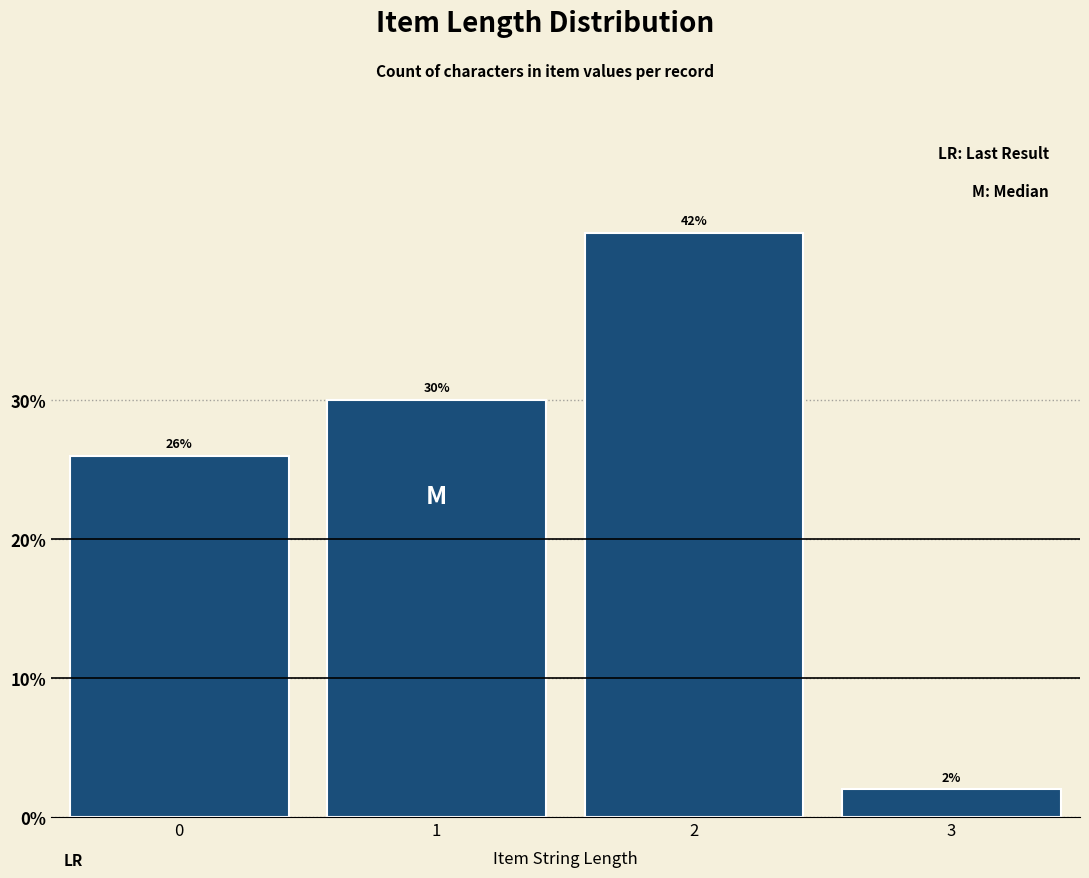

Reading left to right, list all the values displayed in this chart.

26	30	42	2